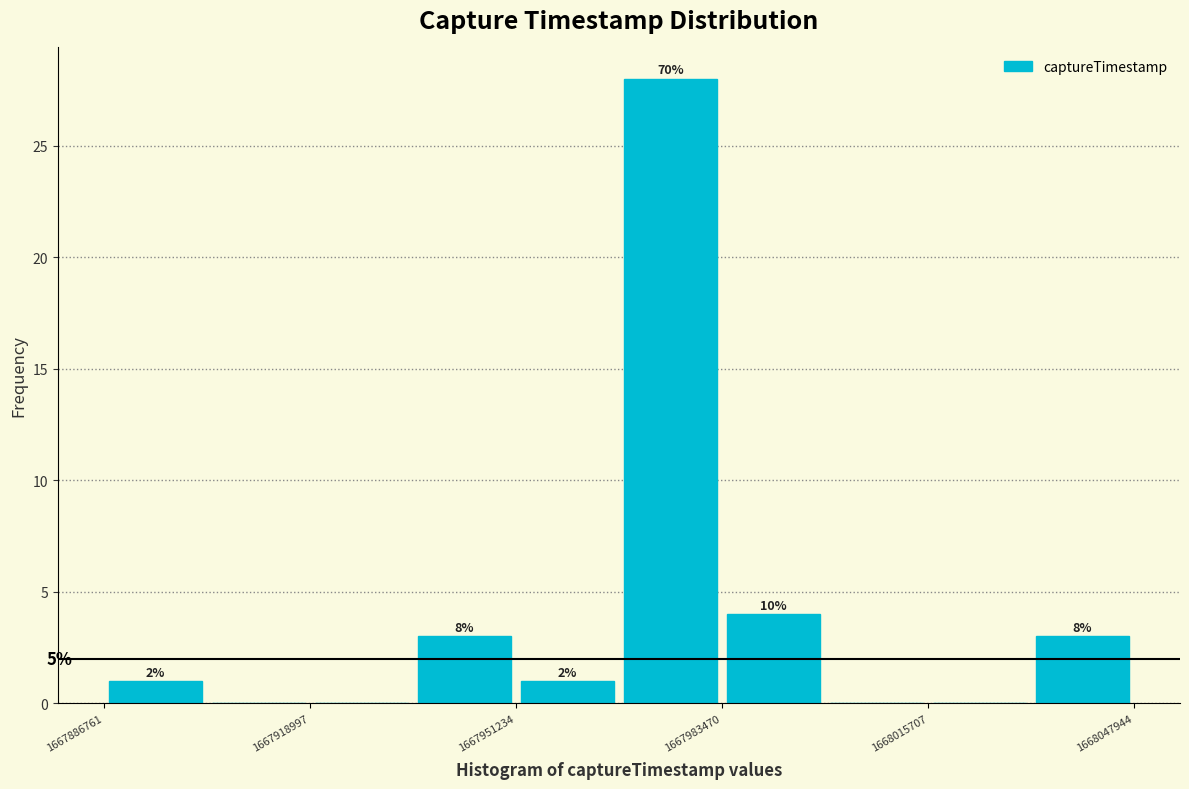

Around what value on the x-axis is the tallest bar? Give the approximate position of its centre, as read against the axis.

1667975000